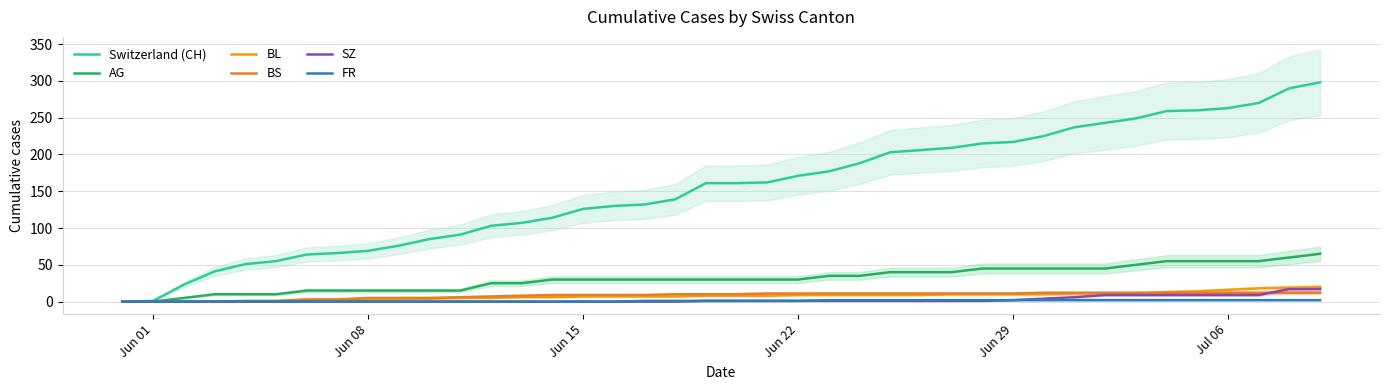

How many lines are shown in the chart?

6